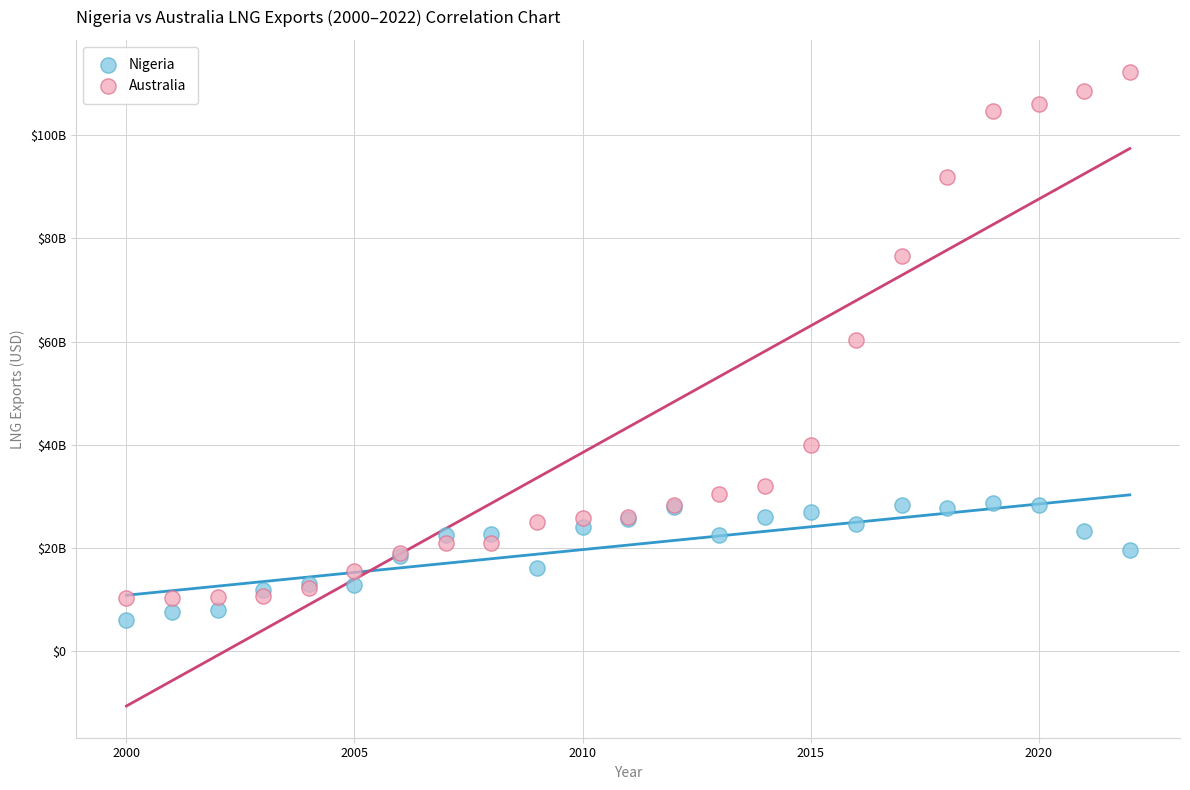

Which series has the largest Y range (max minus min)?

Australia